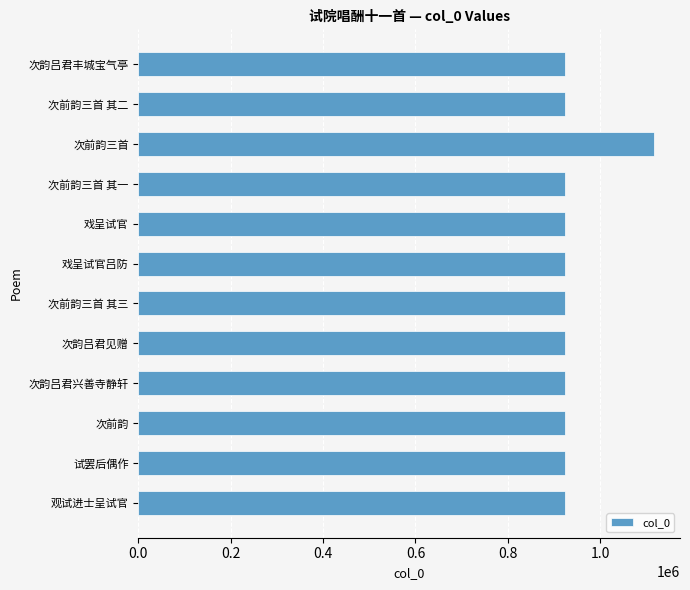

What is the sum of the values at 次前韵三首 and 次前韵三首 其三?

2041143